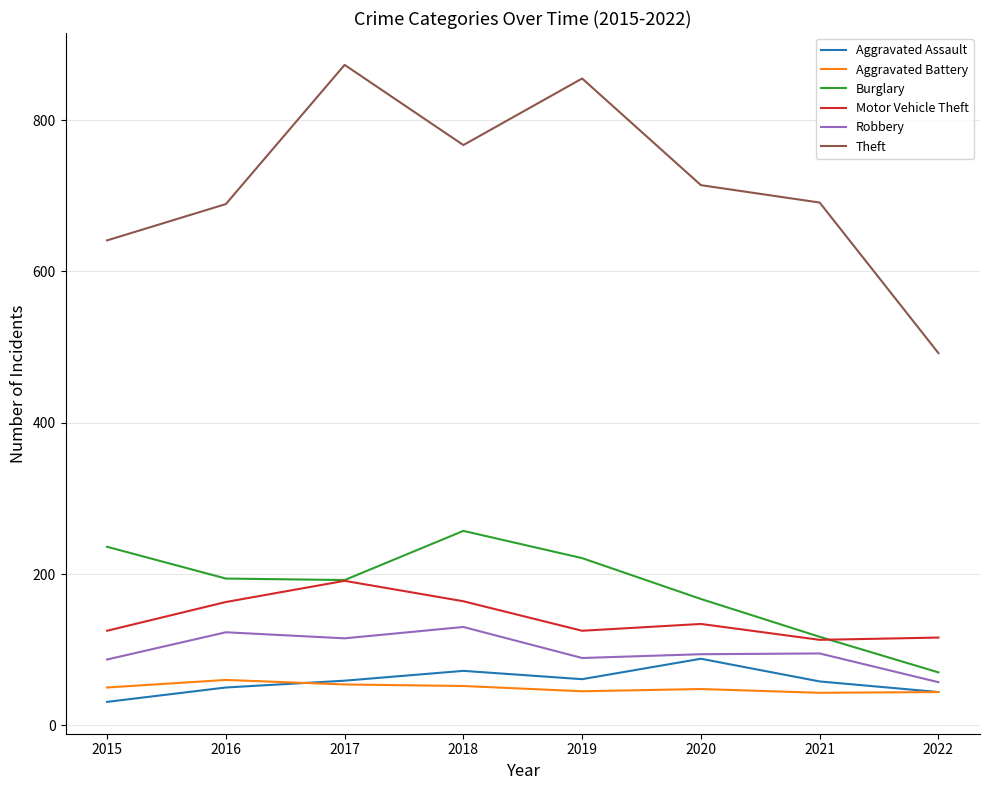

At which label is Motor Vehicle Theft closest to 152?

2016